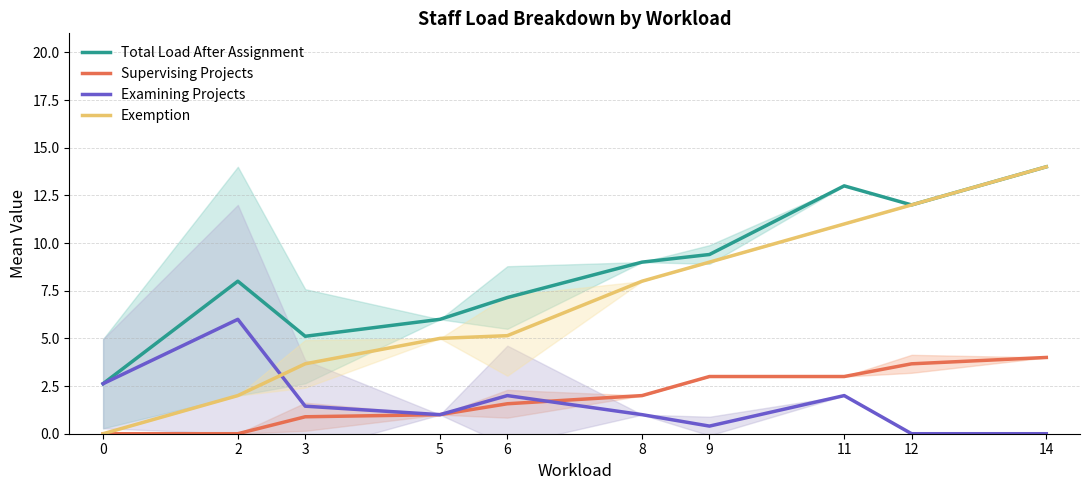

True or false: Supervising Projects and Exemption intersect in this chart.

False